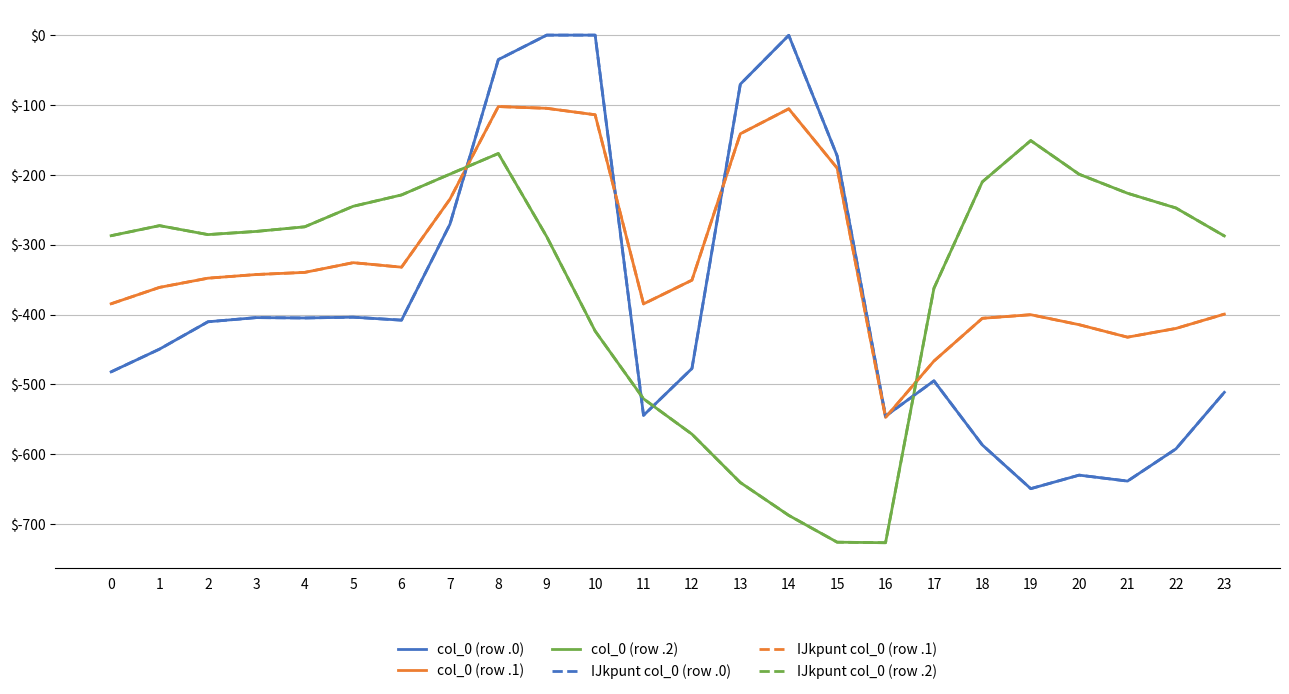

Rank the categories by col_0 (row .1) value from lowest to highest.

16, 17, 21, 22, 20, 18, 19, 23, 11, 0, 1, 12, 2, 3, 4, 6, 5, 7, 15, 13, 10, 14, 9, 8